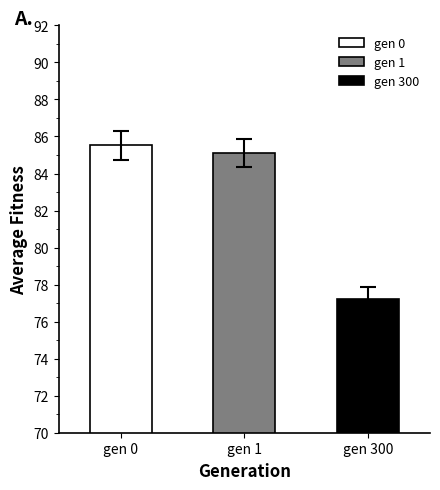

Which label corresponds to the largest value in the chart?

gen 0